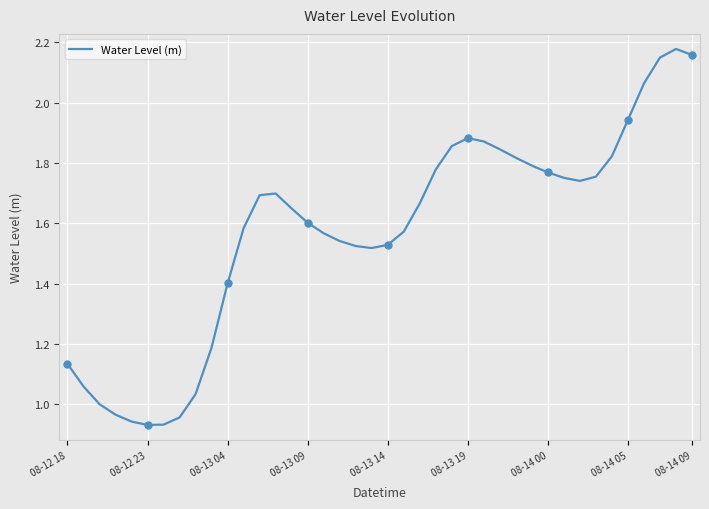

Between 13 and 21, which is larger?

13